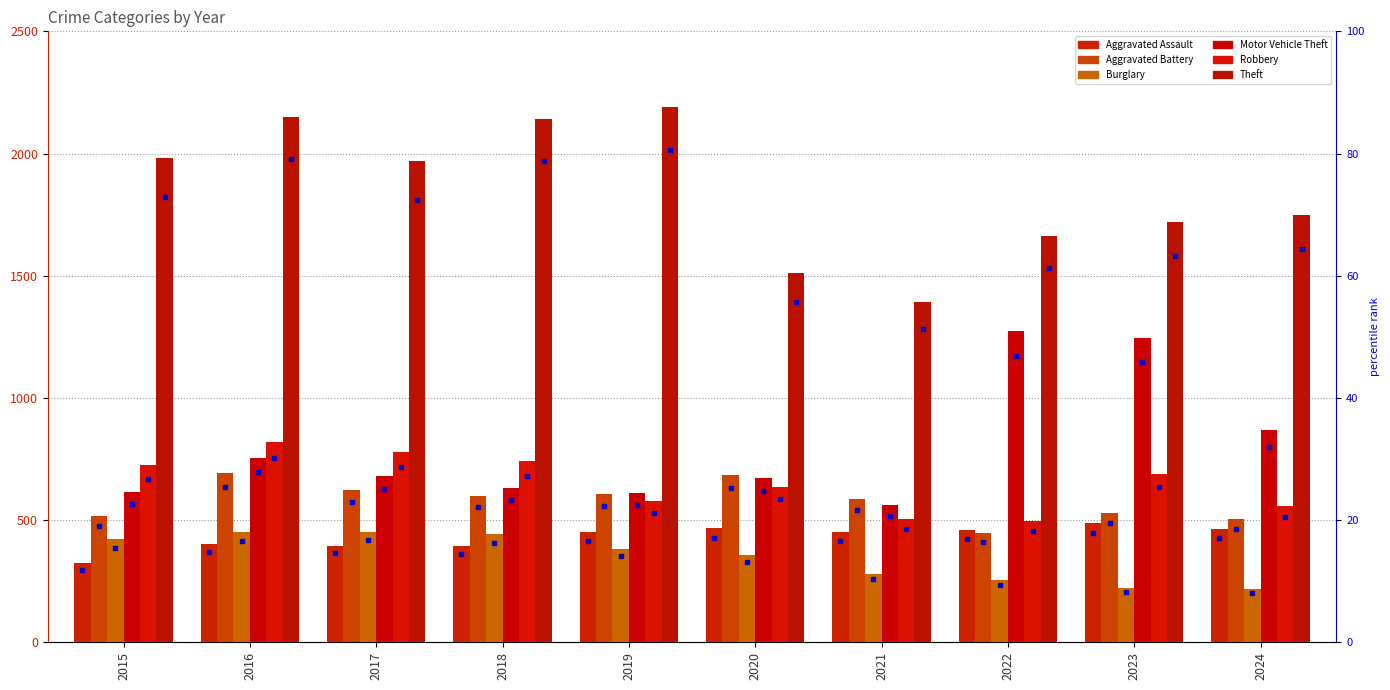

What is the minimum value shown in the chart?

220